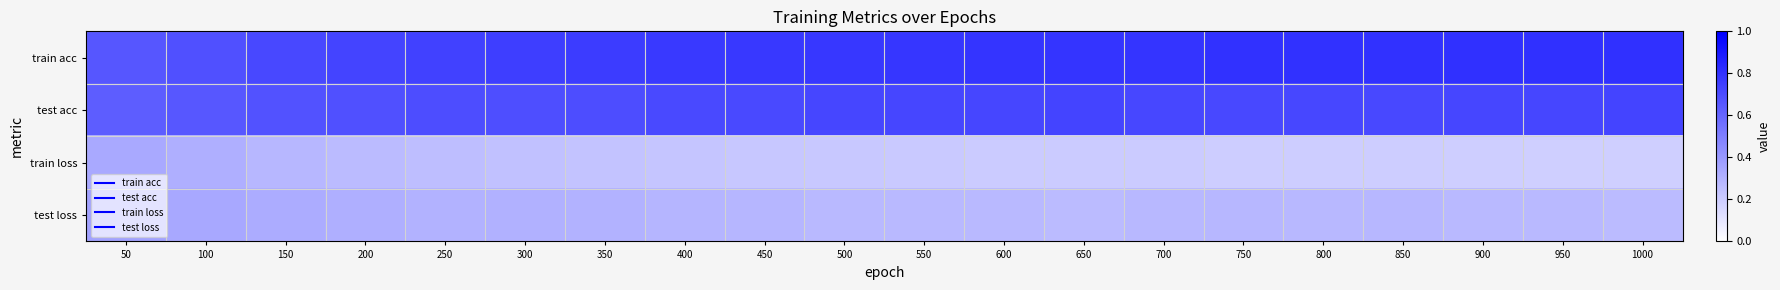

Between 200 and 950, which series saw the biggest shift?

train acc